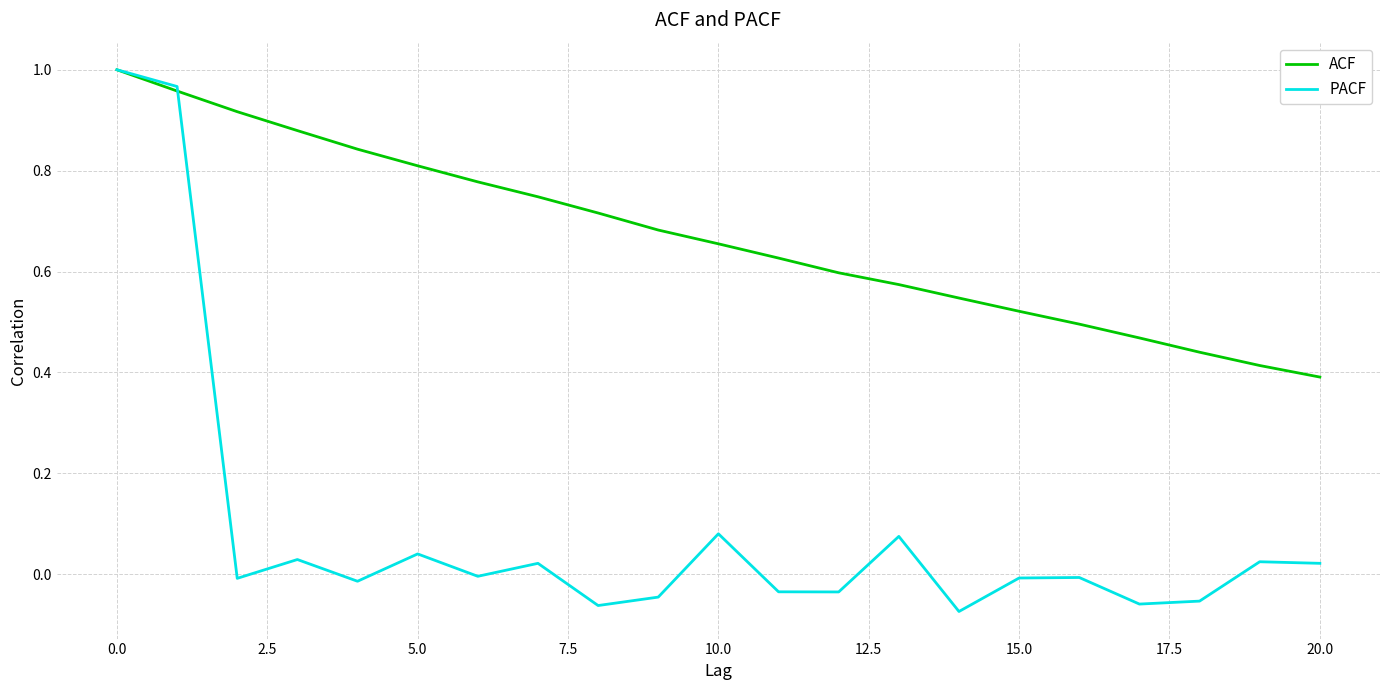

Which series has the largest range (max minus min)?

PACF